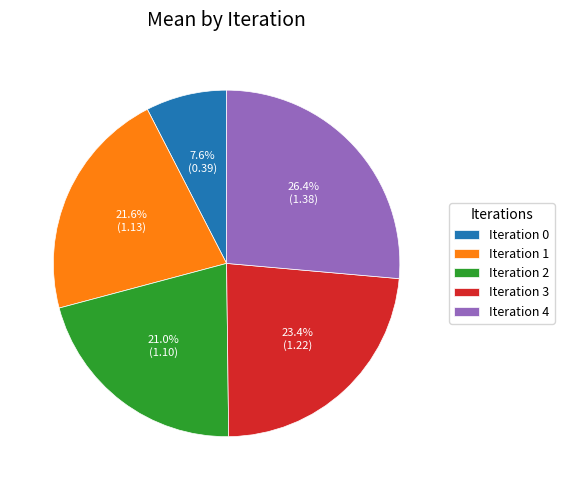

What is the ratio of the value at Iteration 0 to the value at Iteration 1?

0.4